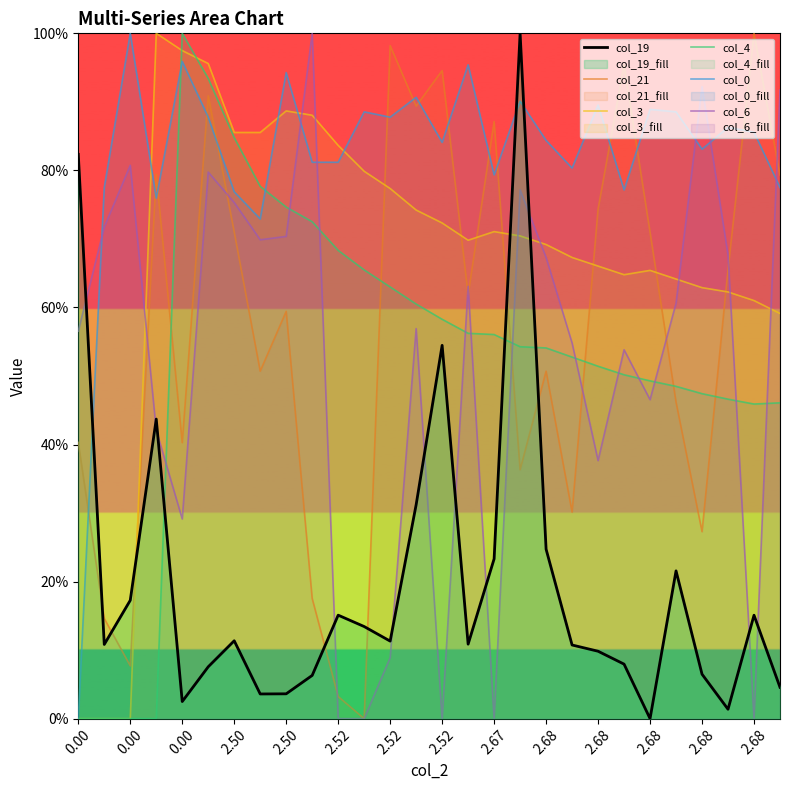

Does the chart display data point markers on the line(s)?

No